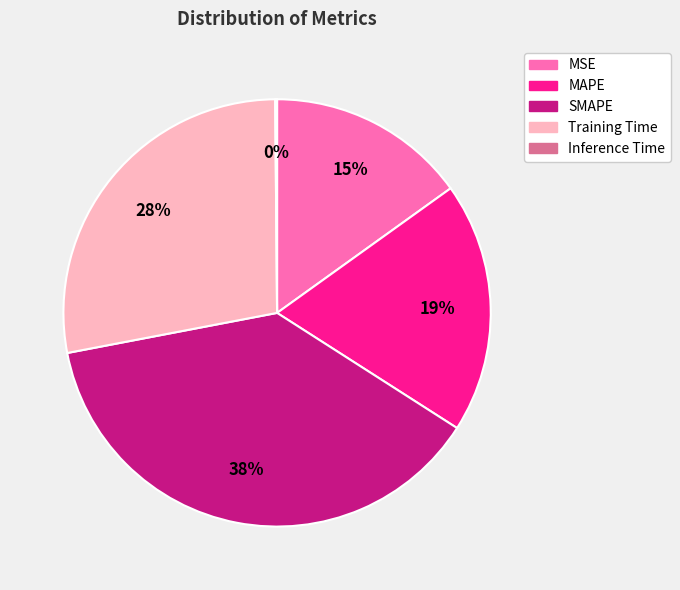

Is it true that SMAPE is 38% of the pie?

True